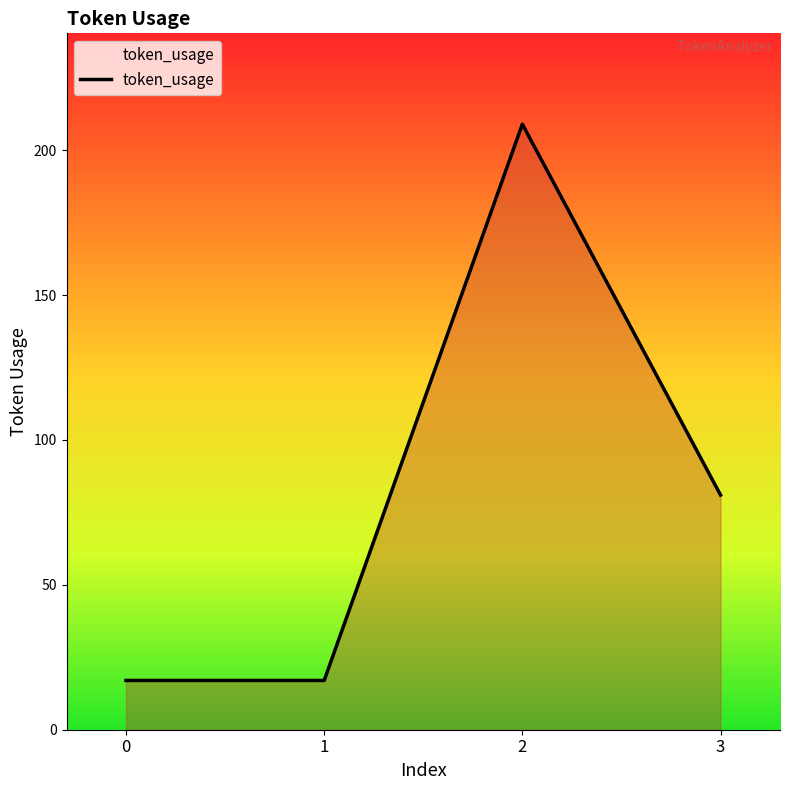

At which category does the data reach its first local peak?

2